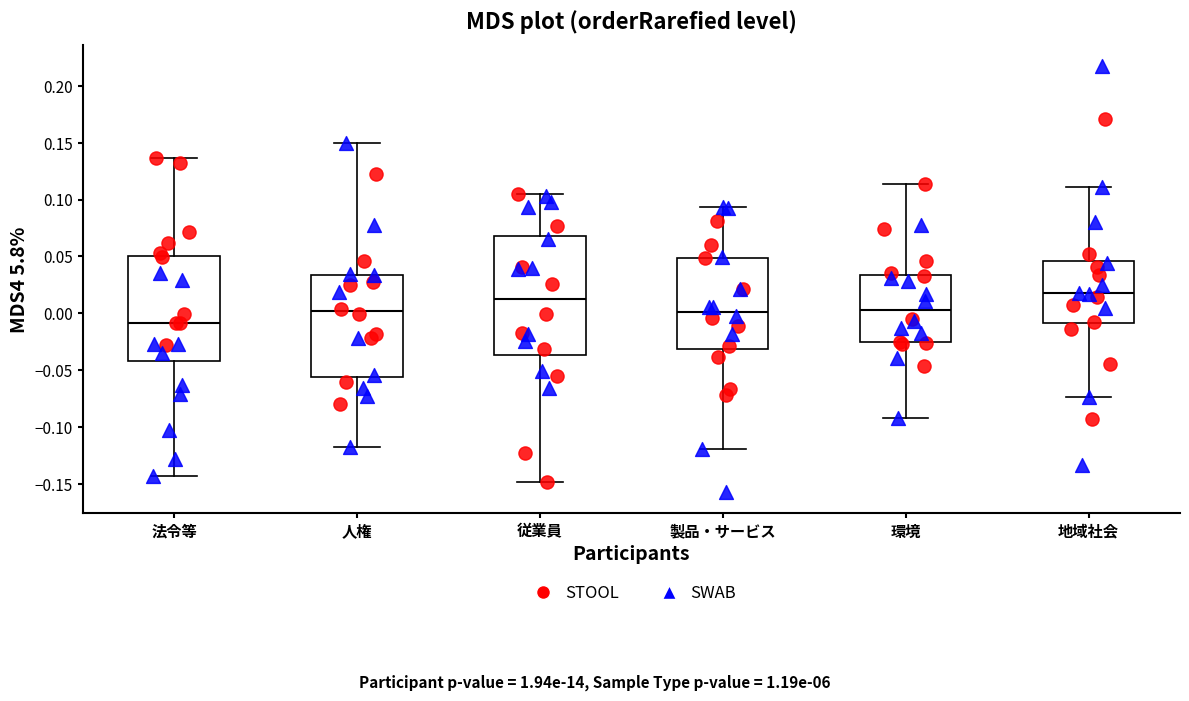

Reading left to right, read every box against the y-axis: the position of its median line, the range the box covers, and the ends of its whiskers. The values are not printed on the chart, so give them approximately, as read against the axis.

法令等: median -0.010, box -0.040 to 0.050, whiskers -0.145 to 0.135
人権: median 0.000, box -0.055 to 0.035, whiskers -0.115 to 0.150
従業員: median 0.015, box -0.035 to 0.070, whiskers -0.150 to 0.105
製品・サービス: median 0.000, box -0.030 to 0.050, whiskers -0.120 to 0.095
環境: median 0.000, box -0.025 to 0.035, whiskers -0.090 to 0.115
地域社会: median 0.020, box -0.010 to 0.045, whiskers -0.075 to 0.110